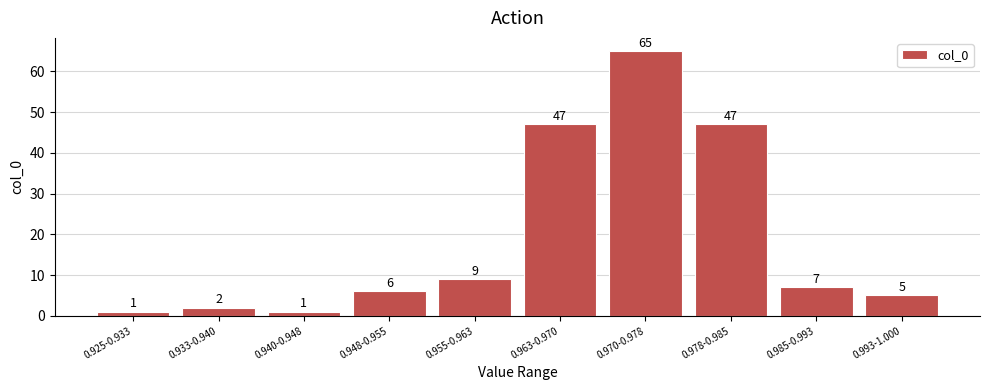

Reading left to right, list all the values displayed in this chart.

0.925-0.933=1	0.933-0.940=2	0.940-0.948=1	0.948-0.955=6	0.955-0.963=9	0.963-0.970=47	0.970-0.978=65	0.978-0.985=47	0.985-0.993=7	0.993-1.000=5